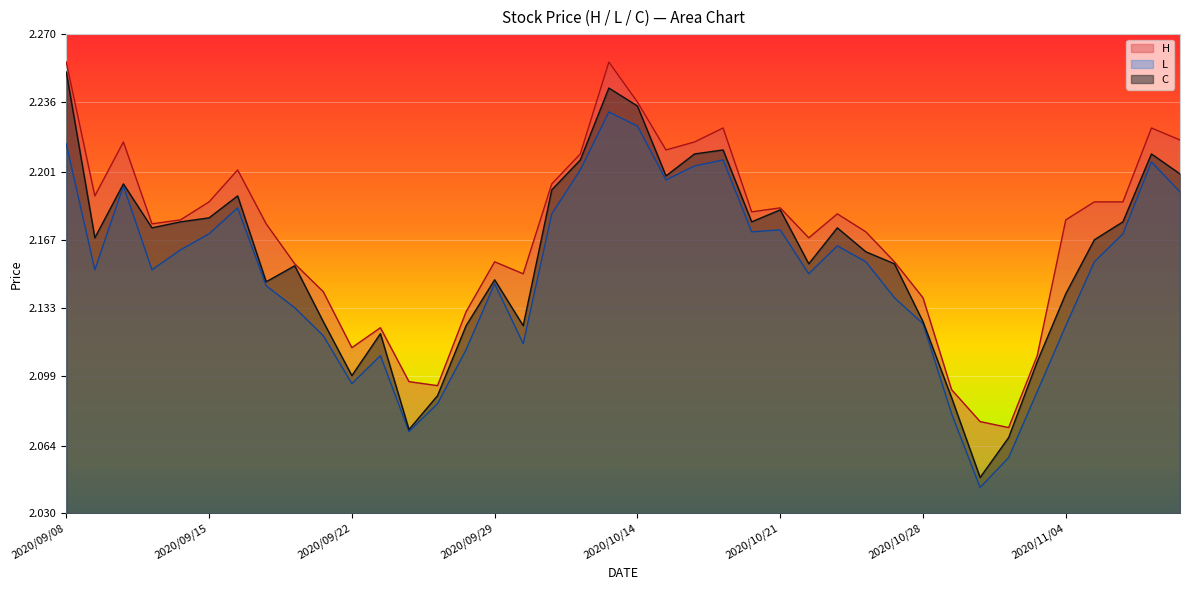

The value of H at 2020/09/22 is 1.1. True or false?

False